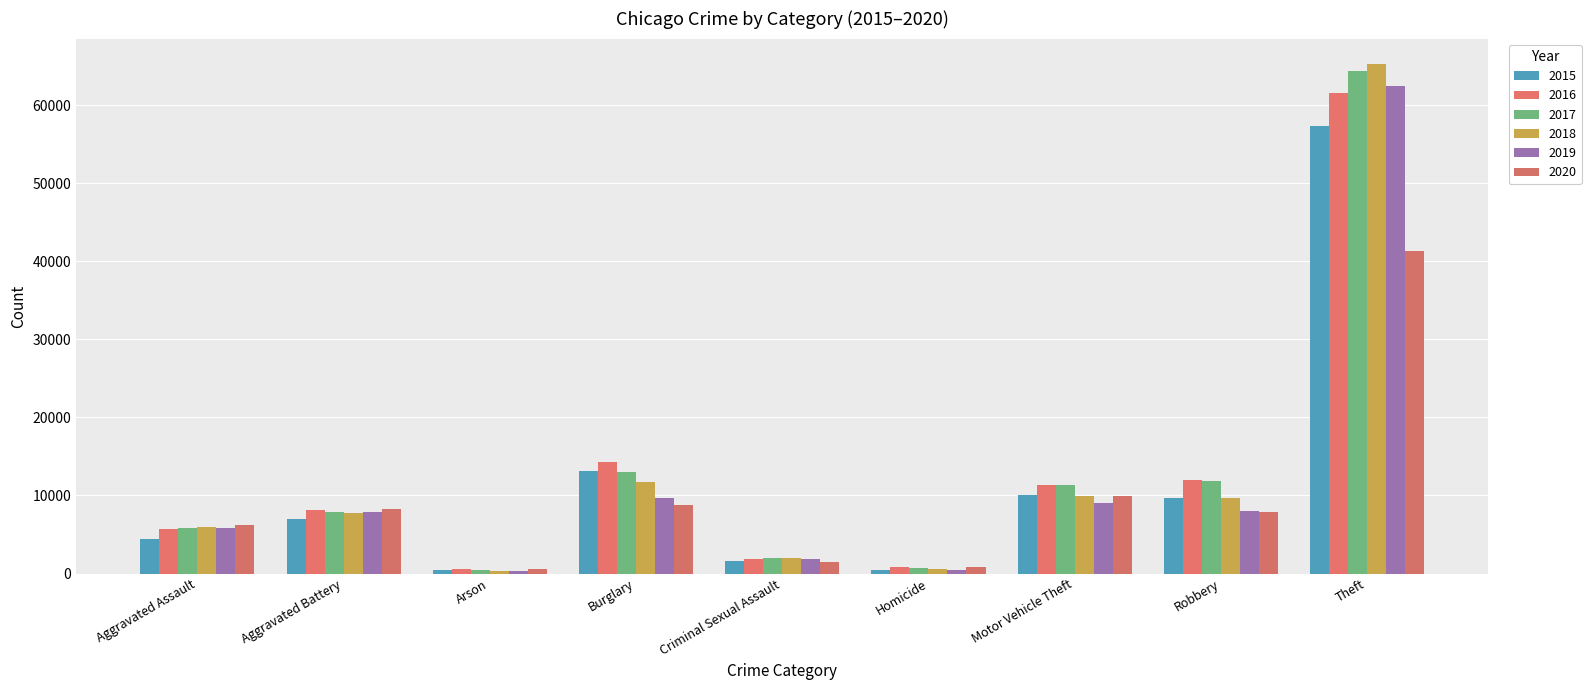

At how many categories does at least one series exceed 33823?

1